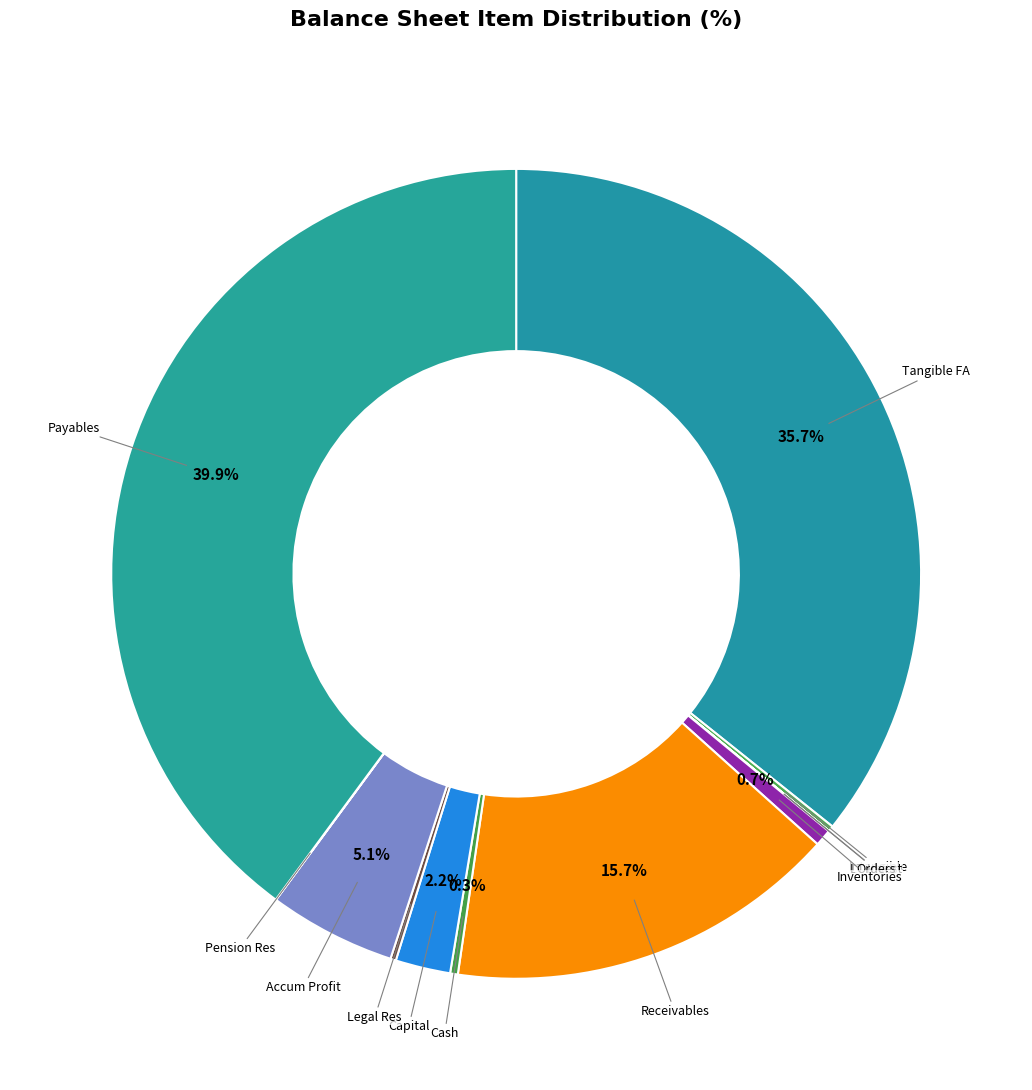

Which has a higher value, Capital or Accum Profit?

Accum Profit